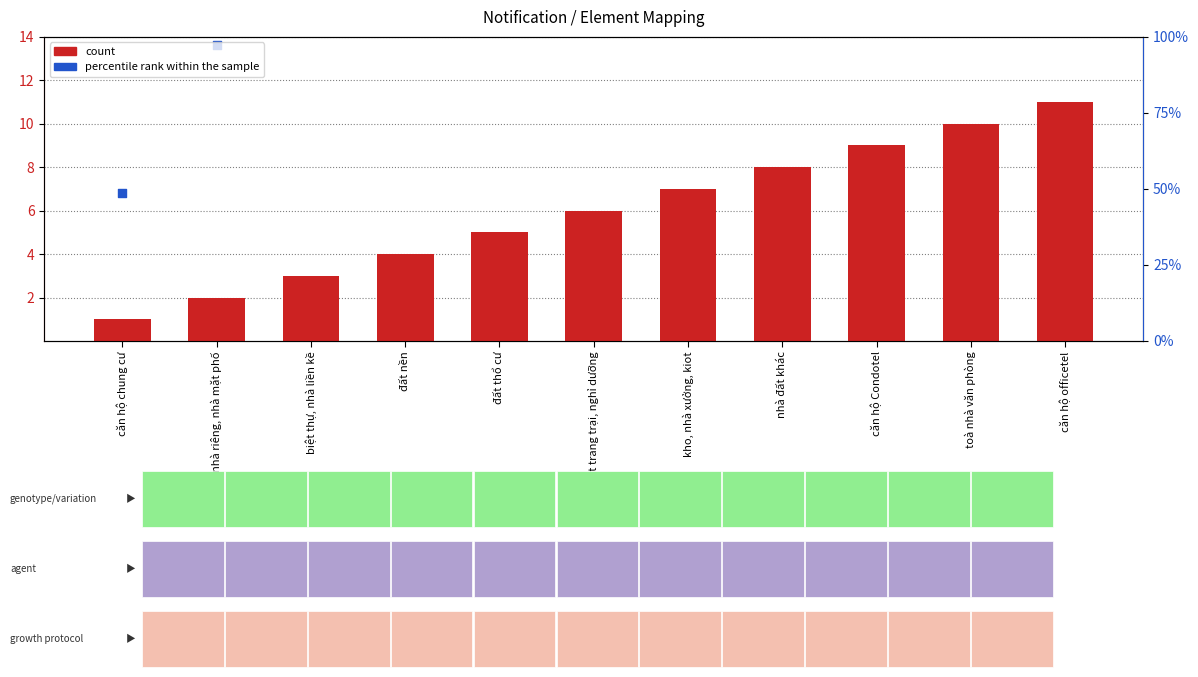

Which series contains the highest Y value?

percentile rank within the sample